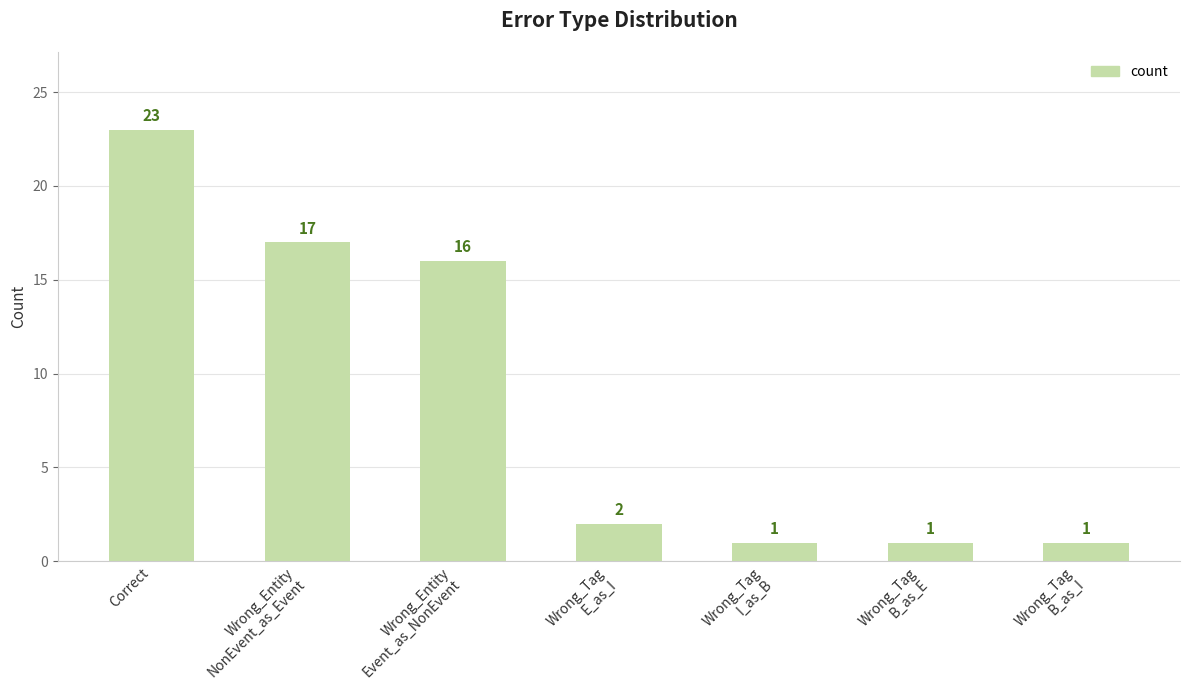

Reading left to right, extract all data points from this chart.

23	17	16	2	1	1	1